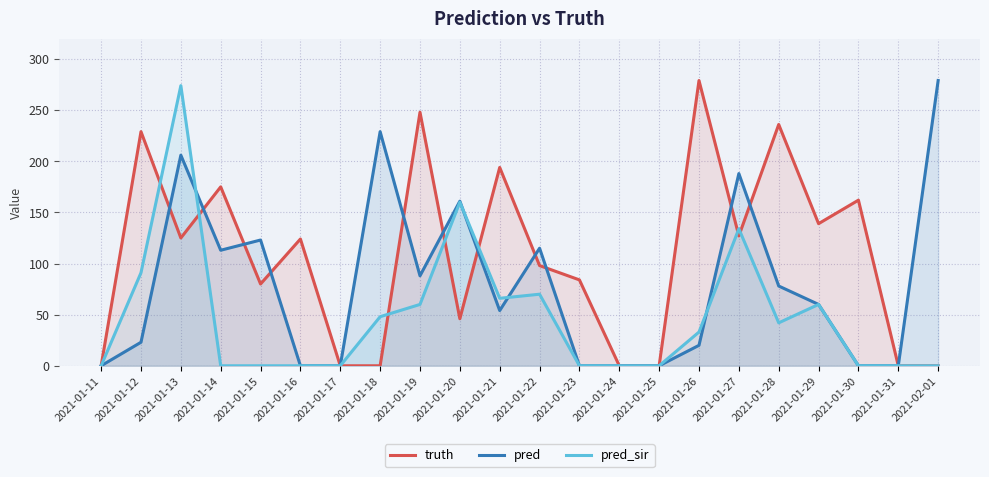

What is the spread (max minus min) of values at 2021-02-01?

279